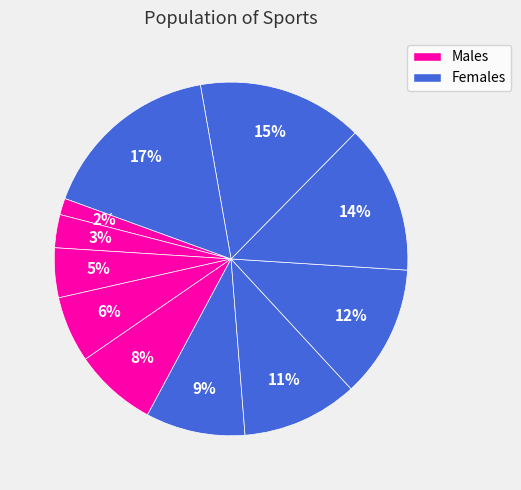

Count the number of slices in the pie.

11